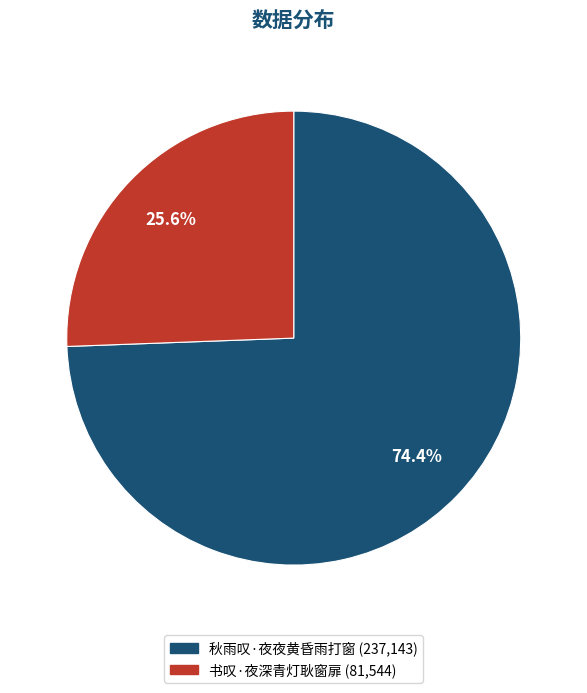

The 书叹·夜深青灯耿窗扉 slice represents 26% of the pie. True or false?

True